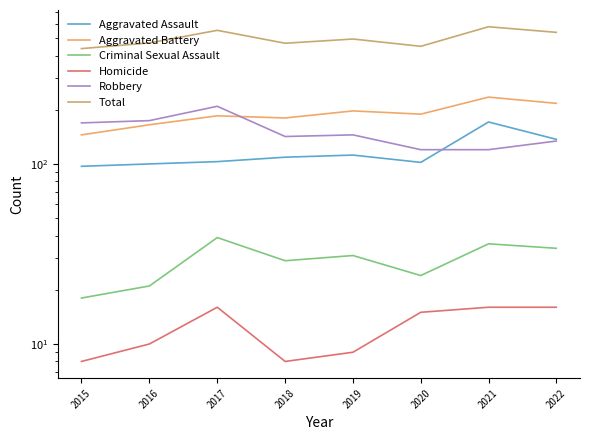

What is the approximate value of Aggravated Assault at 2020, to the nearest 10?

100